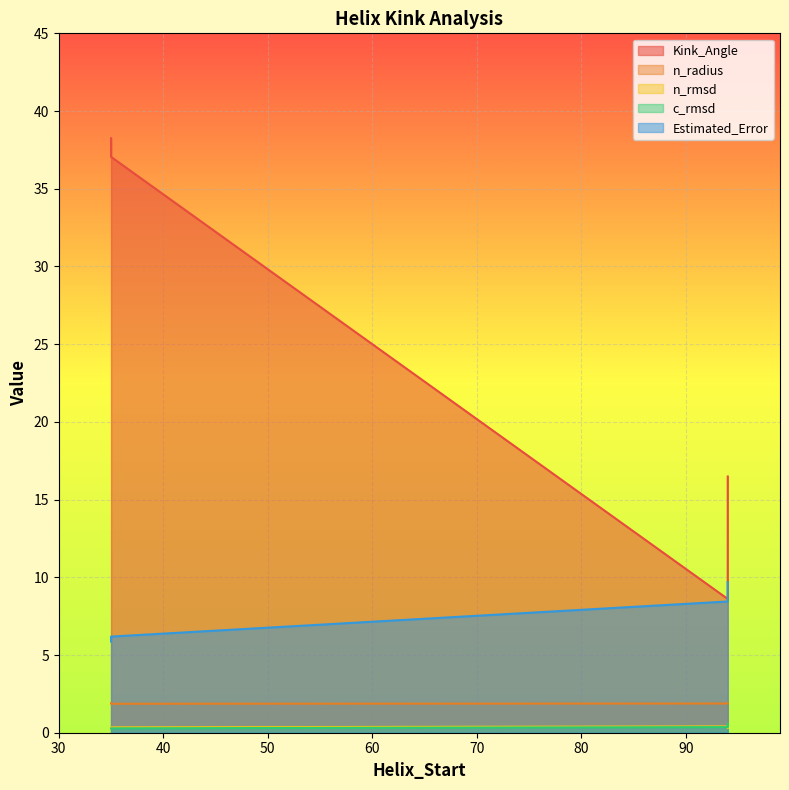

Which has a higher value, 35 or 35?

35